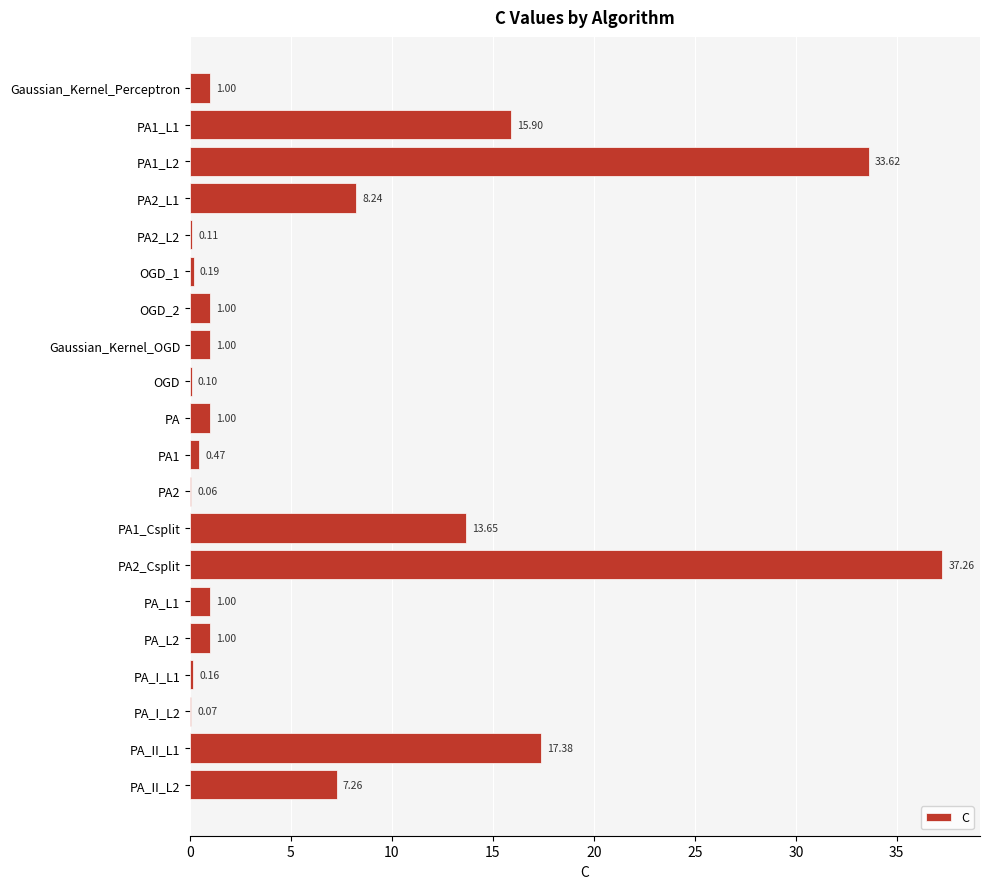

What is the change in value from PA2_L2 to PA_II_L2?

+7.1